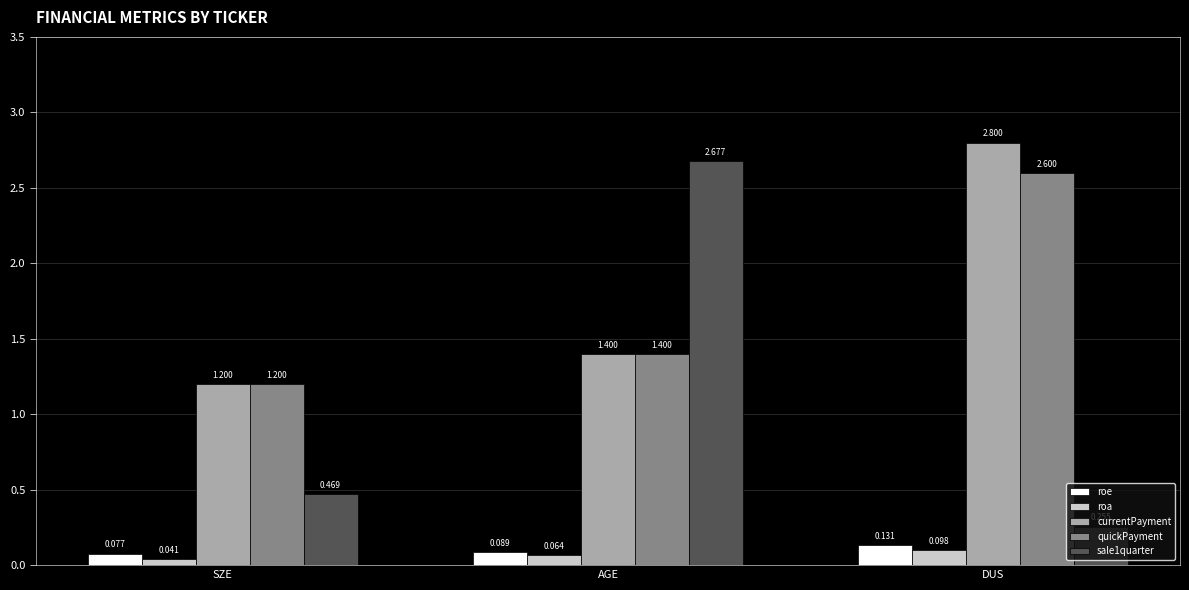

What is the value of the currentPayment bar at the 3rd from the left?

2.8